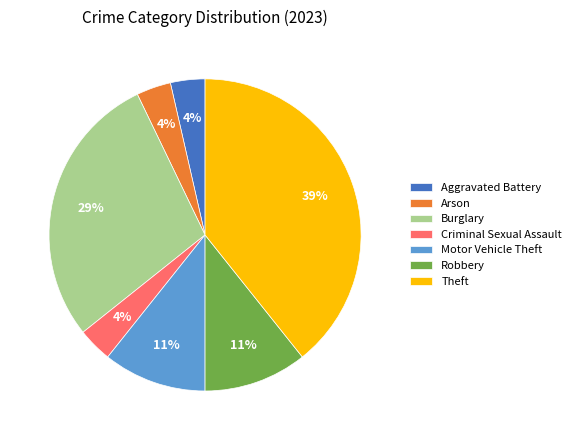

Is it true that Theft is 28% of the pie?

False